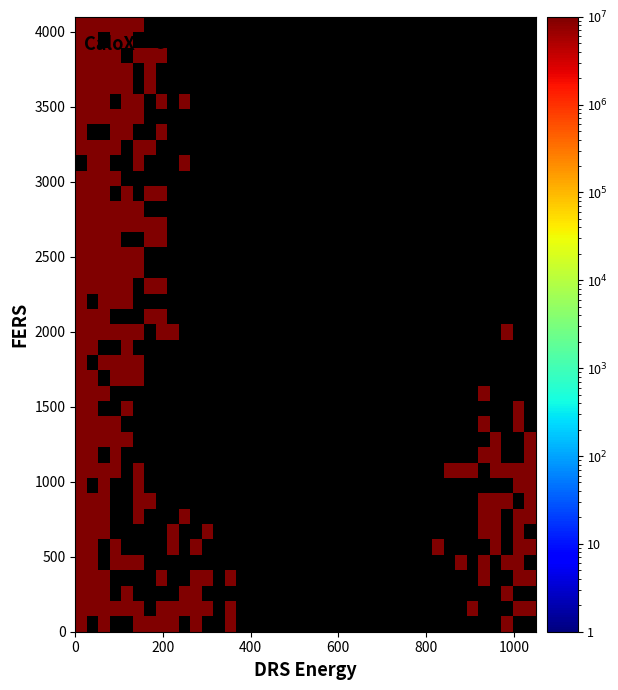

At how many categories does at least one series exceed 1160911006975151360?

4